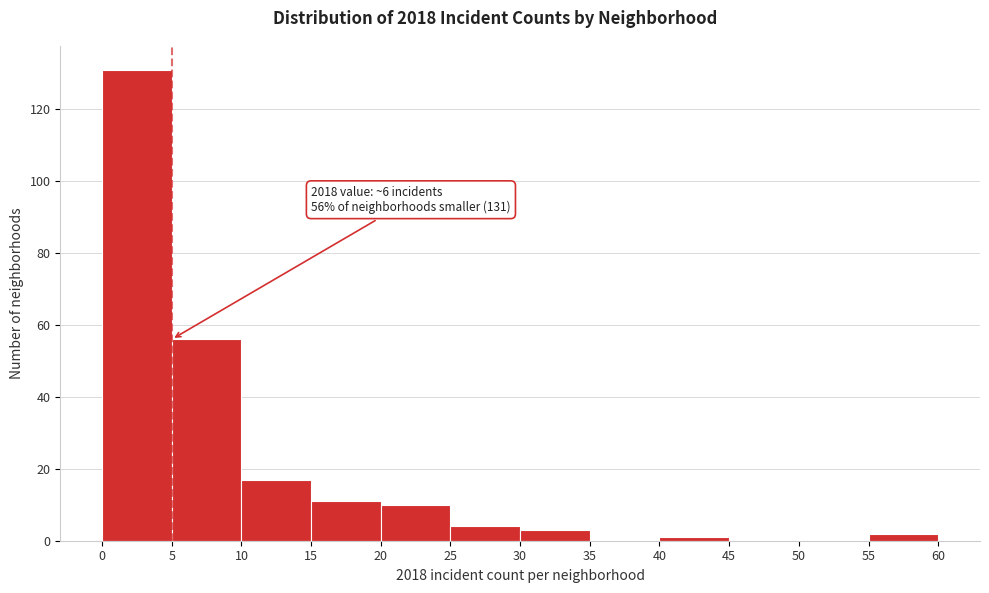

Which range on the x-axis has the tallest bar?

0 to 5